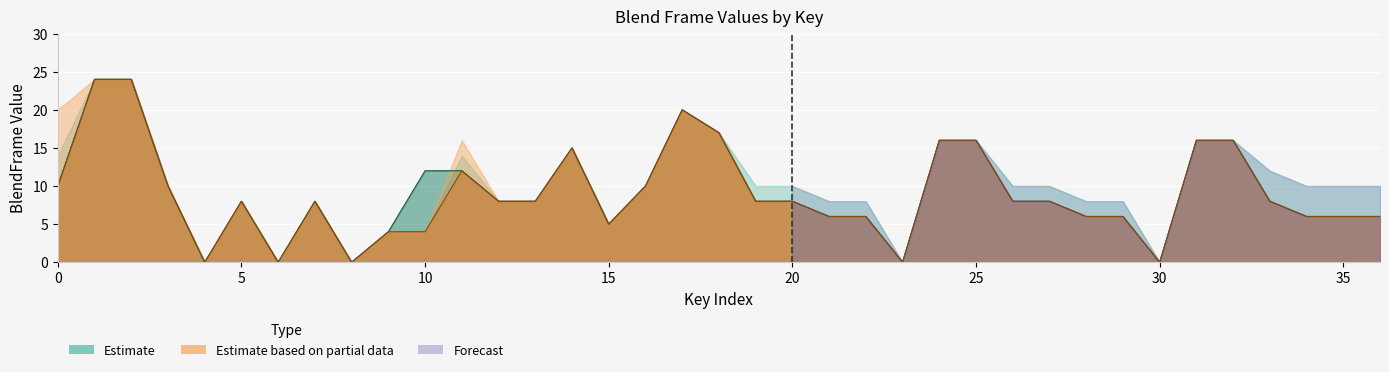

Count the number of categories in the chart.

37